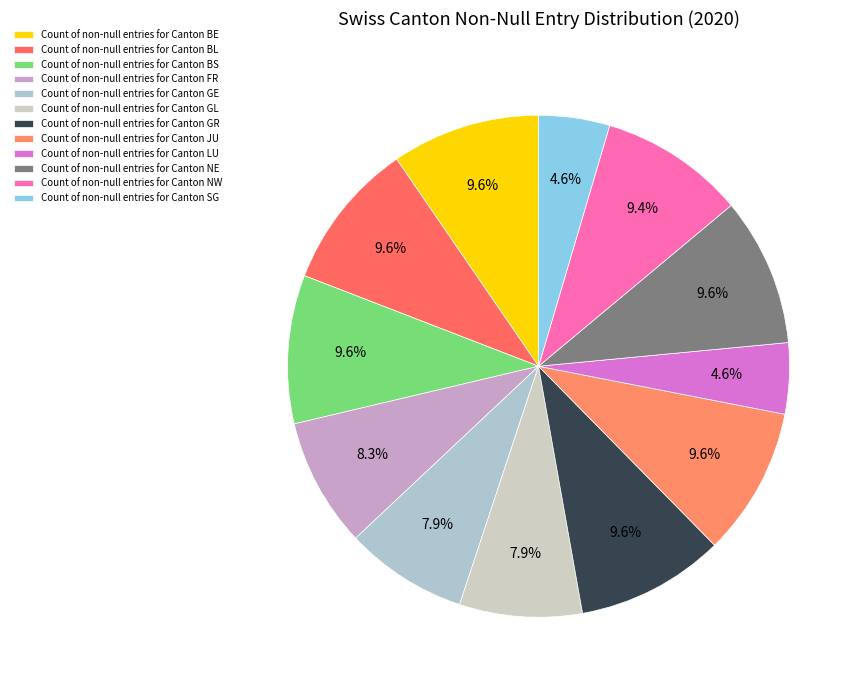

To the nearest percent, what is the difference between the largest and smallest slice percentages?

5%